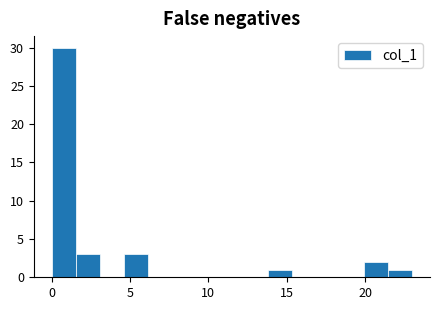

Around what value on the x-axis is the tallest bar? Give the approximate position of its centre, as read against the axis.

1.0